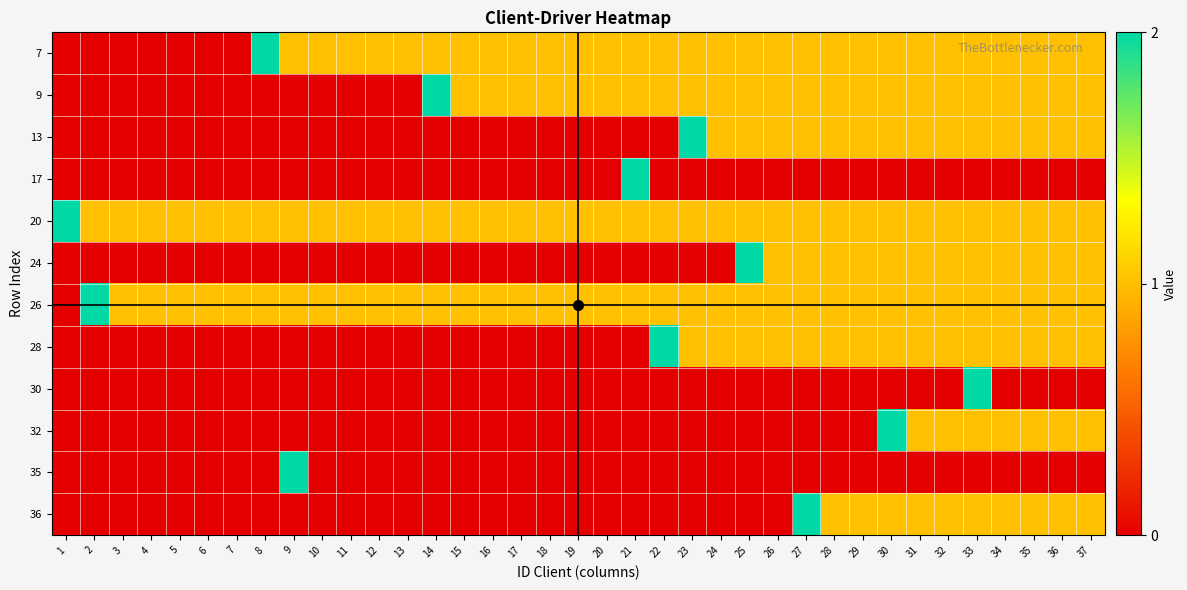

What is the total value across all series at 18?

4